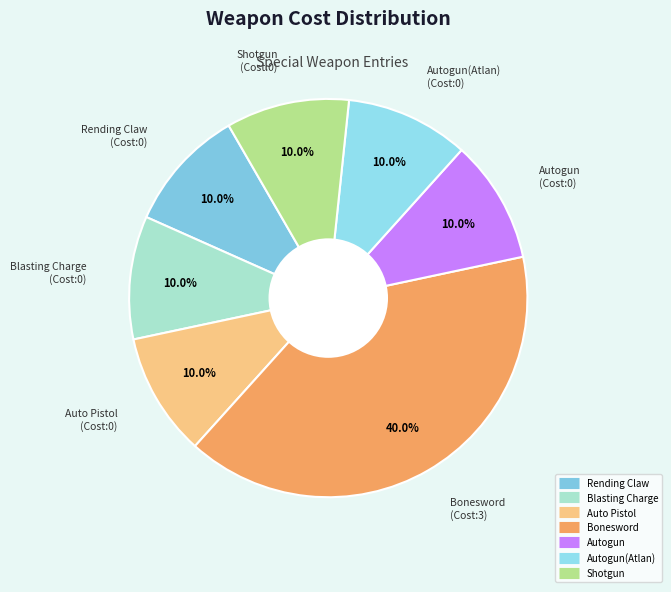

Count the number of slices in the pie.

7